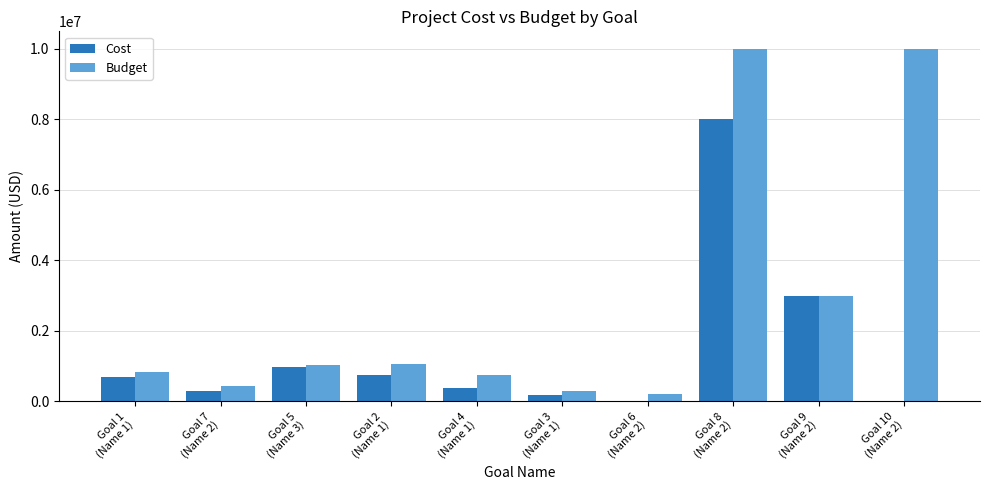

What is the highest value of the Cost series?

8000000